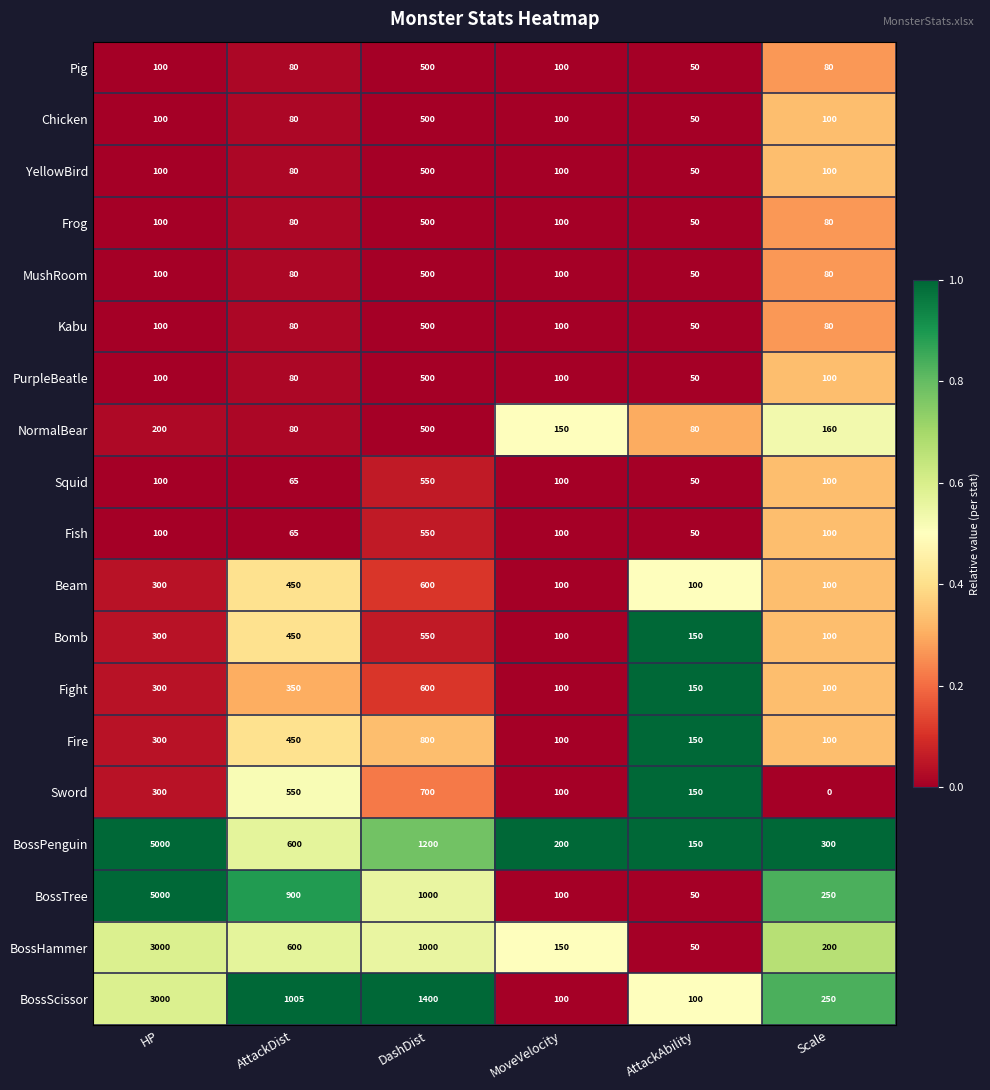

What is the sum of the BossScissor values at AttackAbility and MoveVelocity?

200